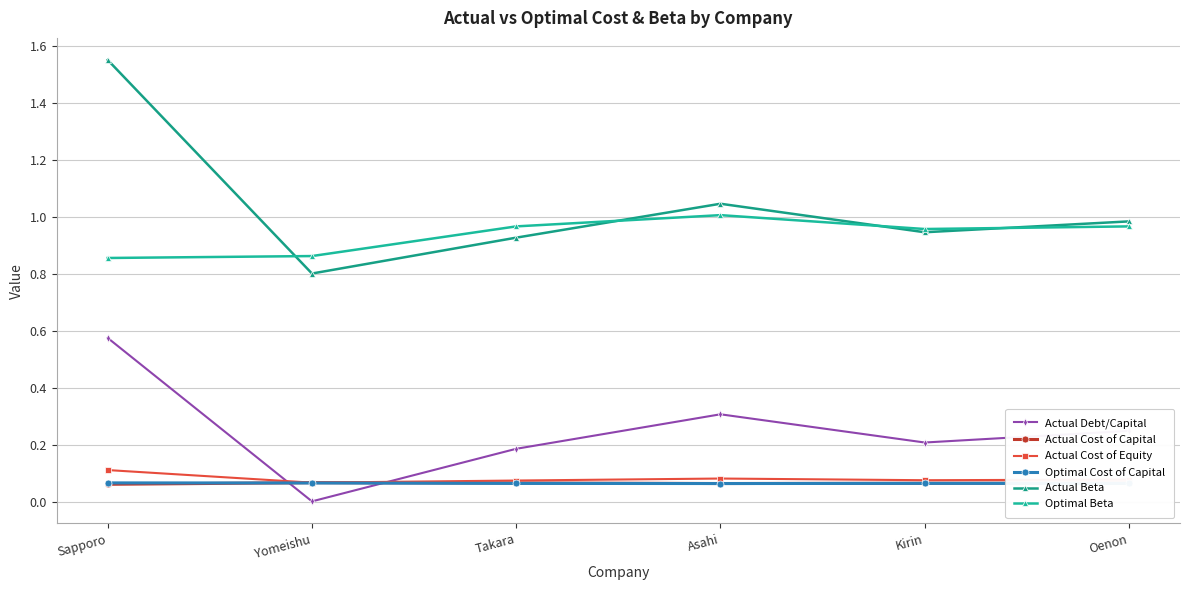

True or false: Actual Cost of Capital has more than 1 interior local peaks.

False